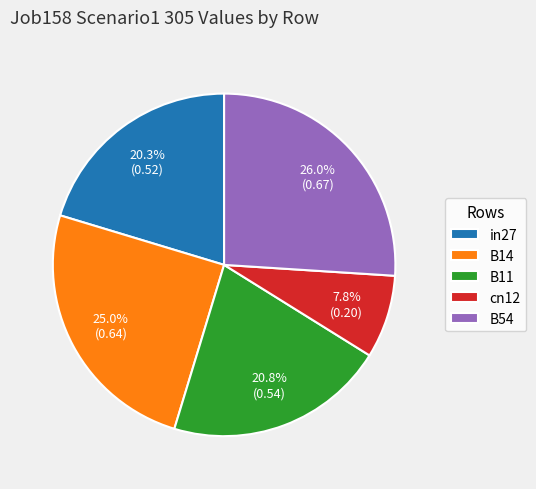

To the nearest percent, what is the difference between the B54 and B14 slice percentages?

1%